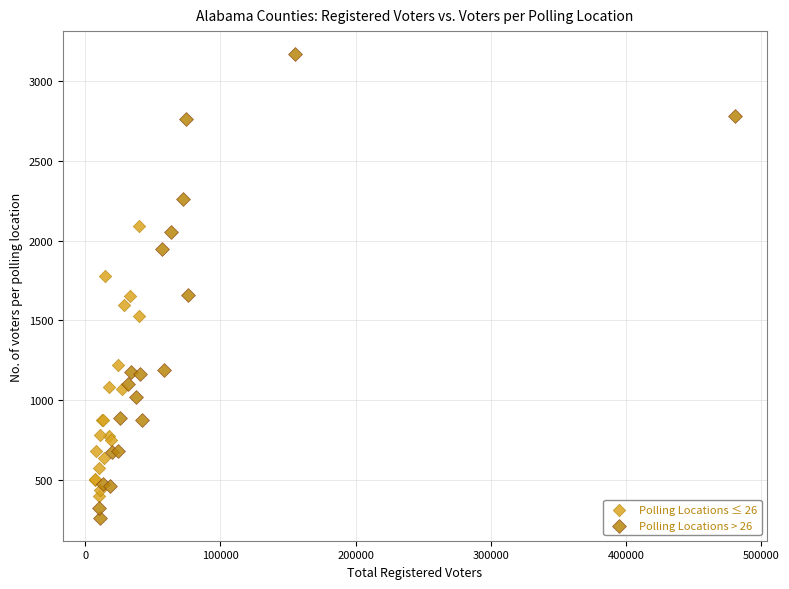

Which series reaches the maximum Y coordinate?

Polling Locations > 26